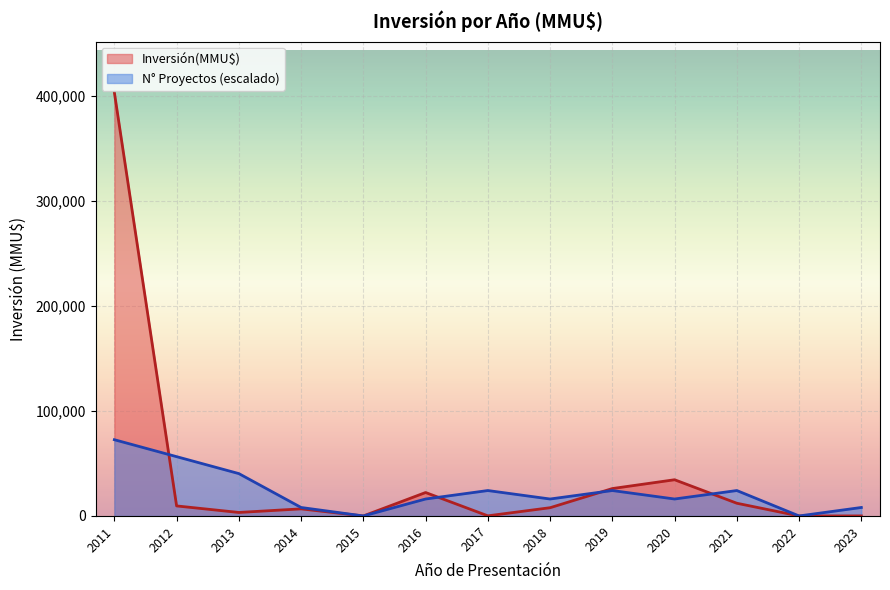

The value of N° Proyectos (escalado) at 2019 is 24180. True or false?

True